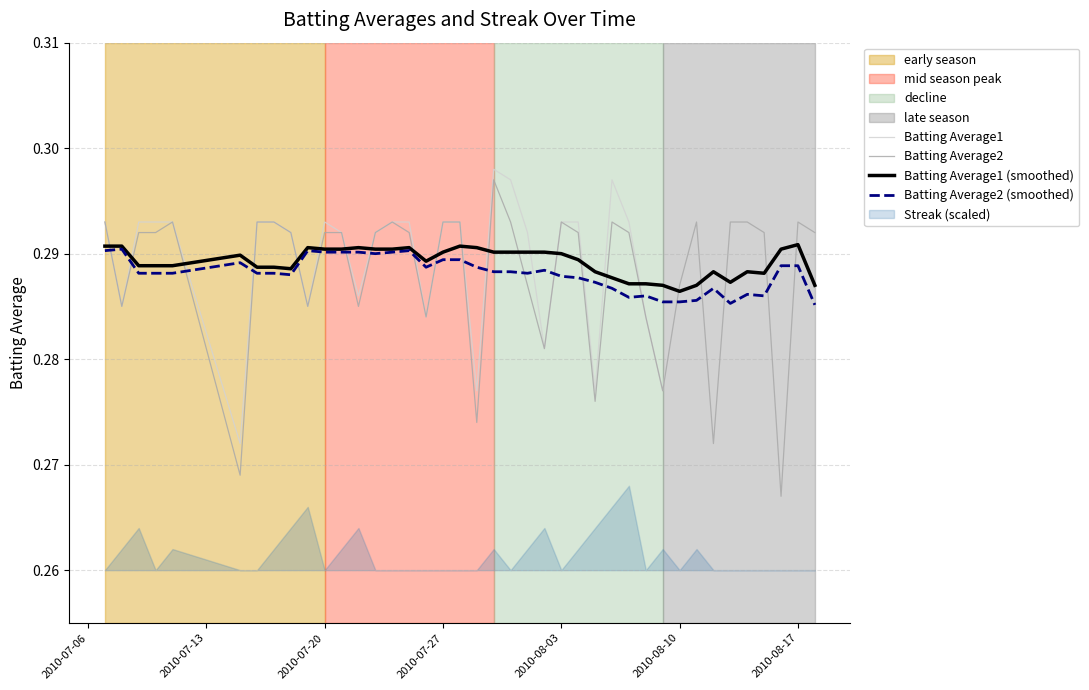

Which series ends up on top after the final intersection of Batting Average2 (smoothed) and Batting Average2?

Batting Average2